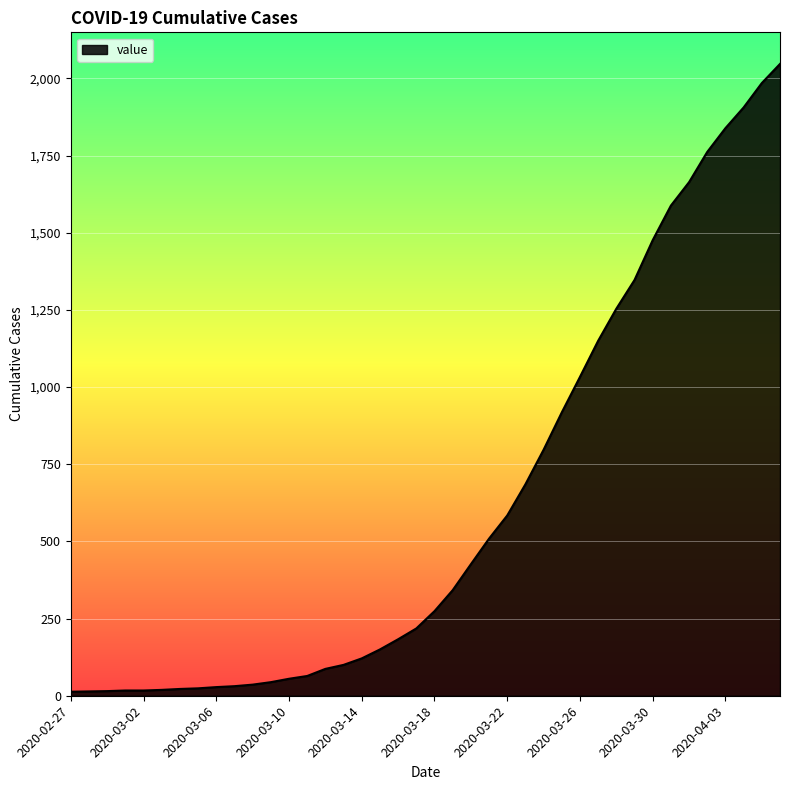

What is the maximum value shown in the chart?

2047